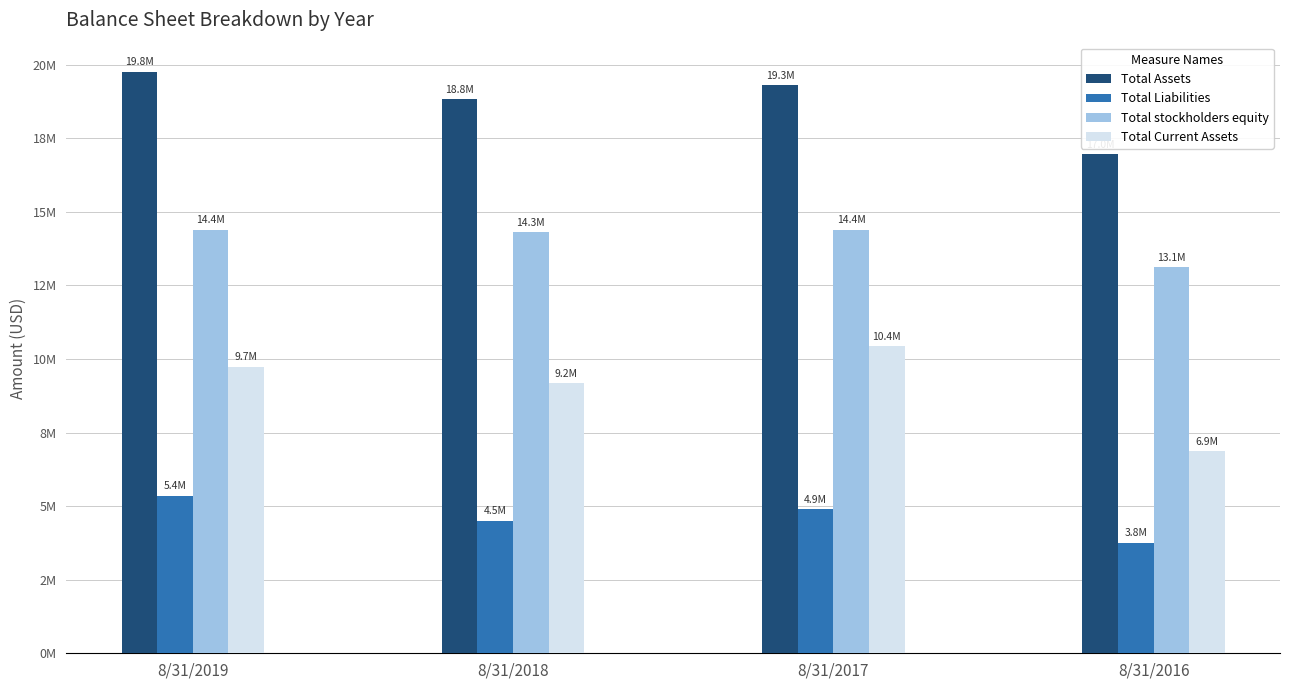

What is the difference between the maximum and minimum values in the Total stockholders equity series?

1267015